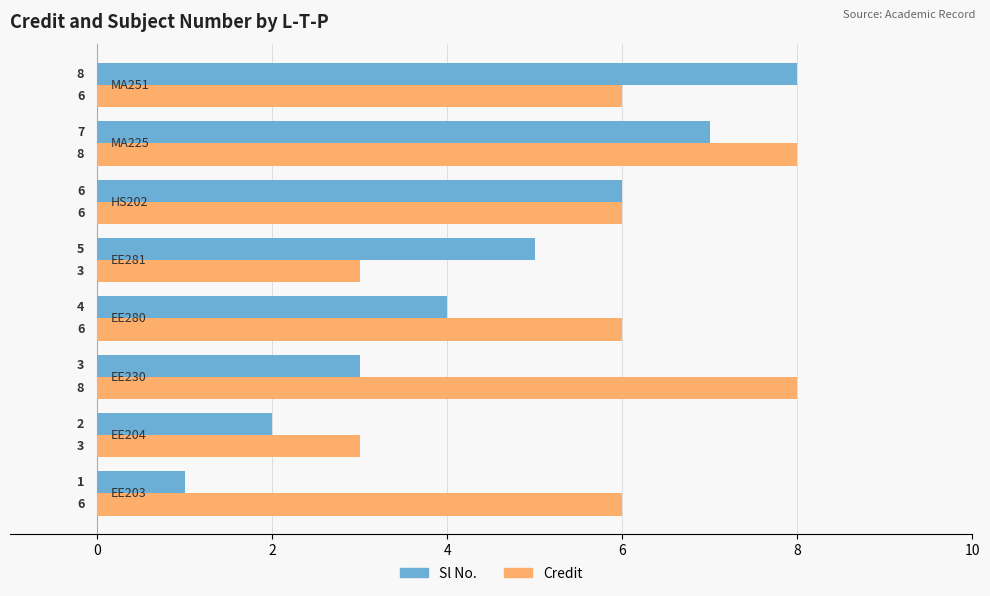

How many Credit values are between 6 and 8?

6